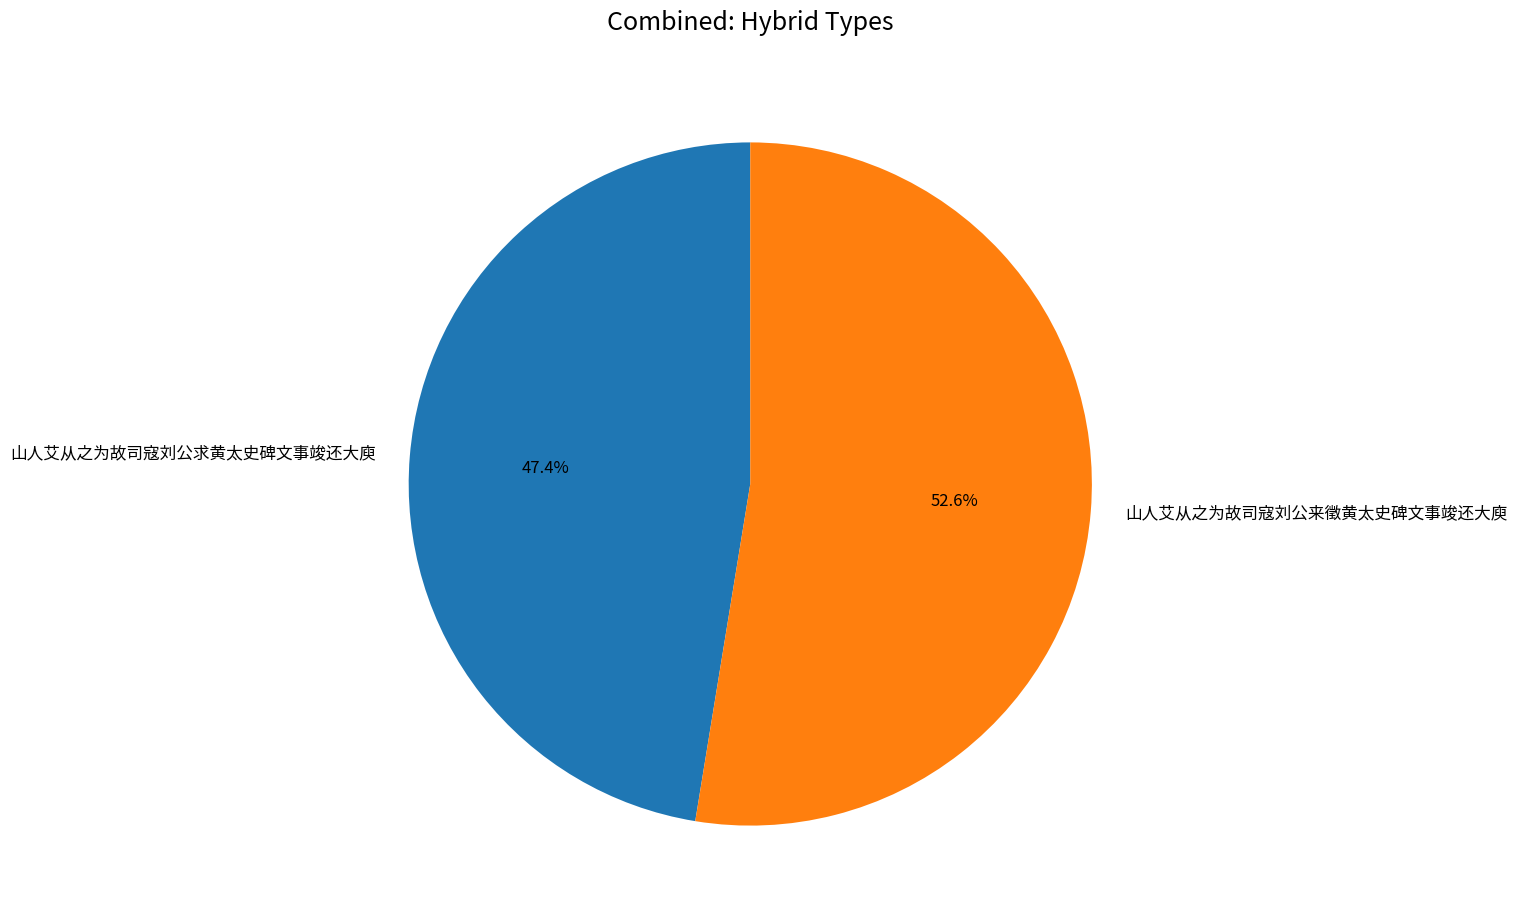

To the nearest percent, what percentage of the pie is 山人艾从之为故司寇刘公来徵黄太史碑文事竣还大庾?

53%